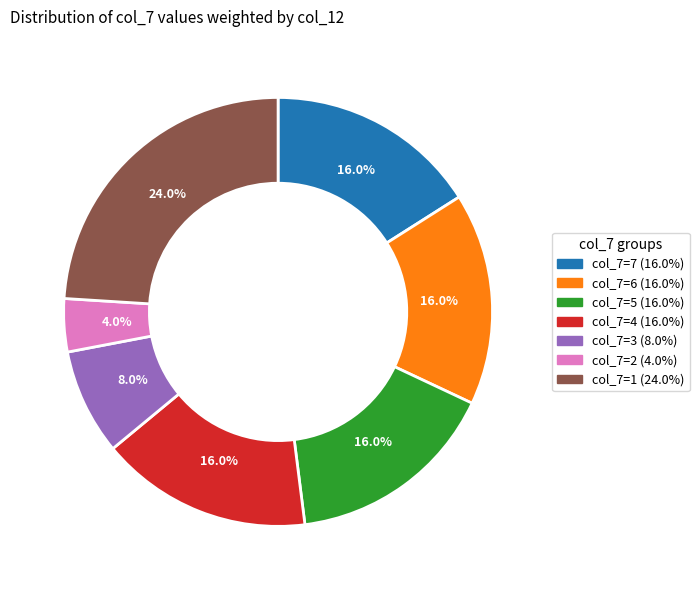

Is there any slice that represents more than half of the pie?

No